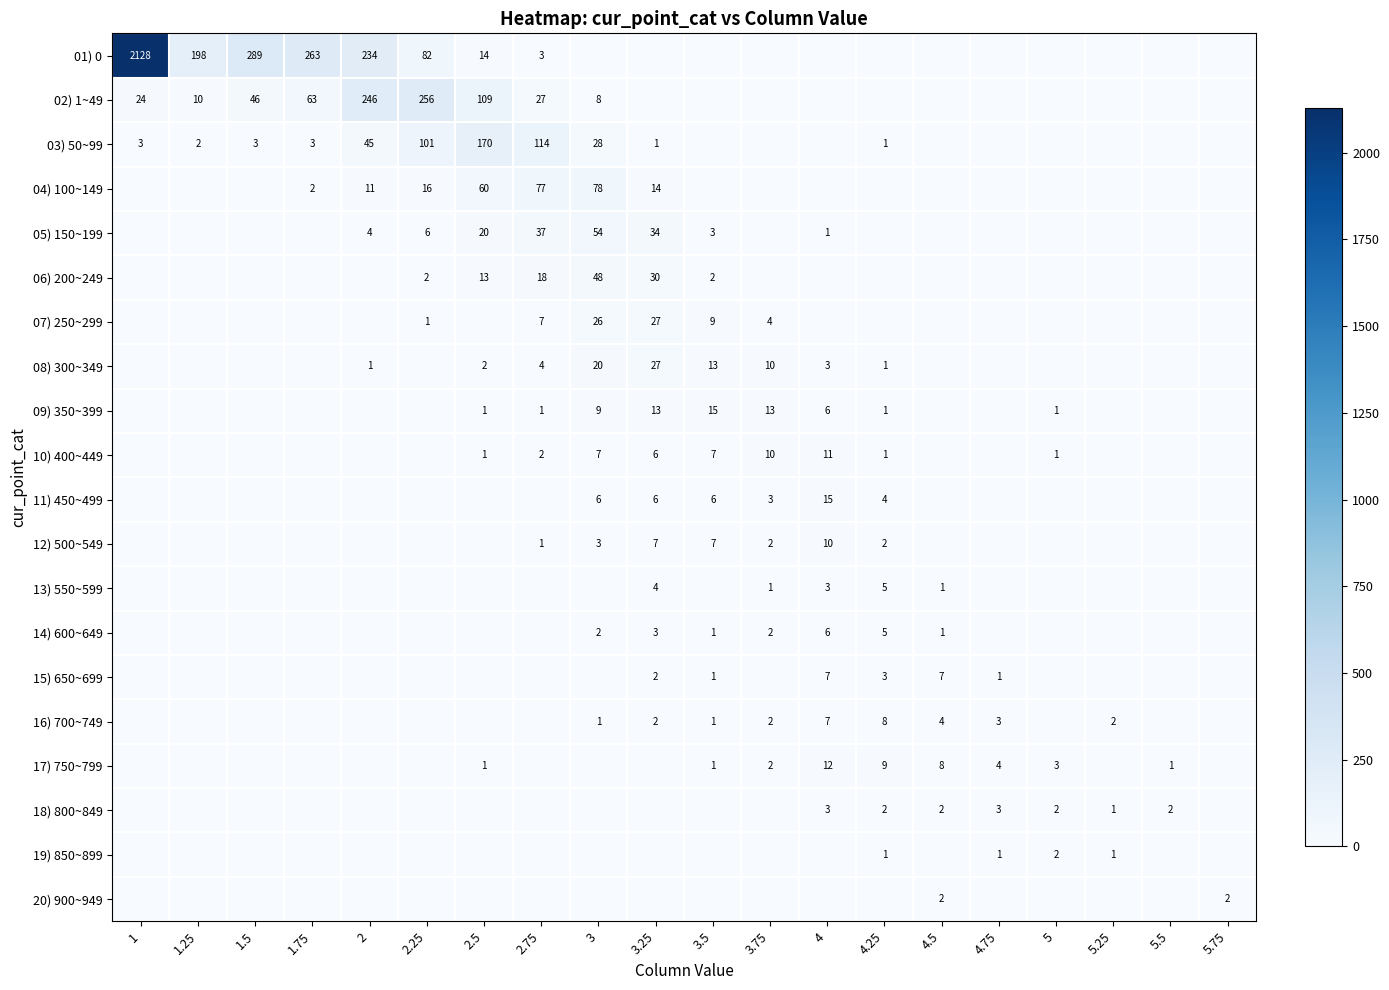

Is it true that 06) 200~249 equals 30 at 3.25?

True